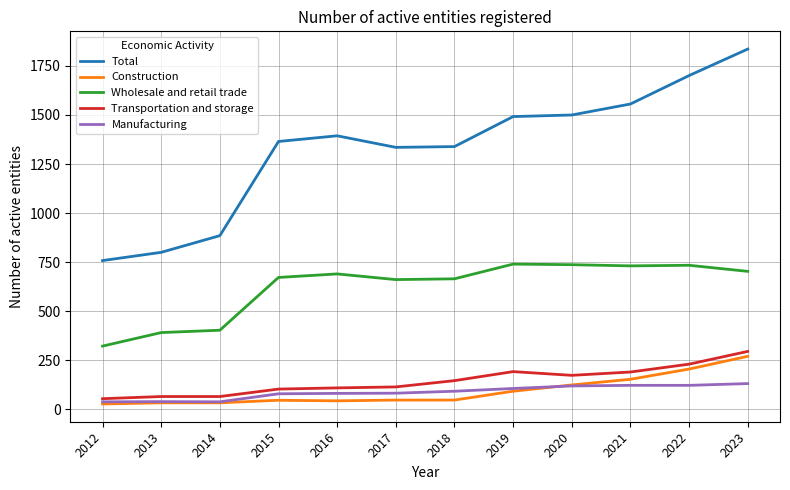

What are all the series names shown in the legend?

Total, Construction, Wholesale and retail trade, Transportation and storage, Manufacturing